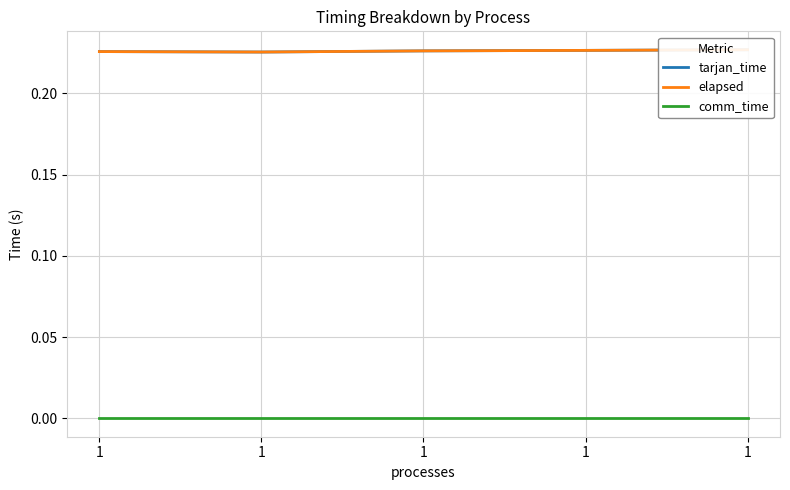

What is the value of the tarjan_time point at the 3rd from the left?

0.2